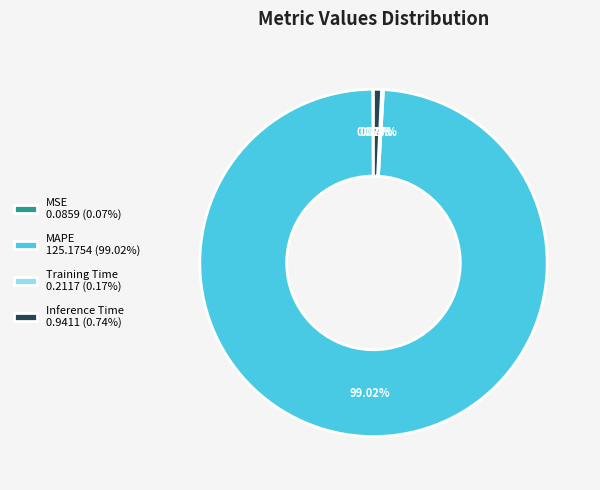

True or false: MAPE accounts for 89% of the total.

False